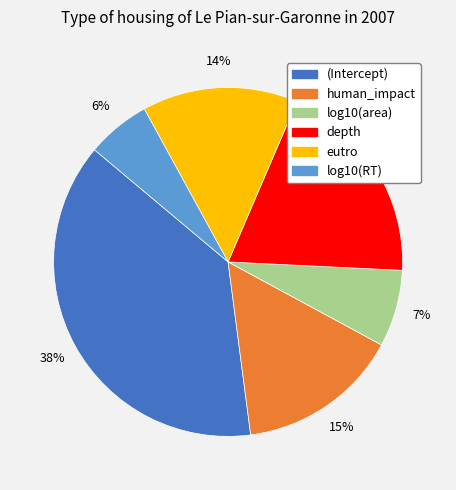

Rank the categories by value from highest to lowest.

(Intercept), depth, human_impact, eutro, log10(area), log10(RT)